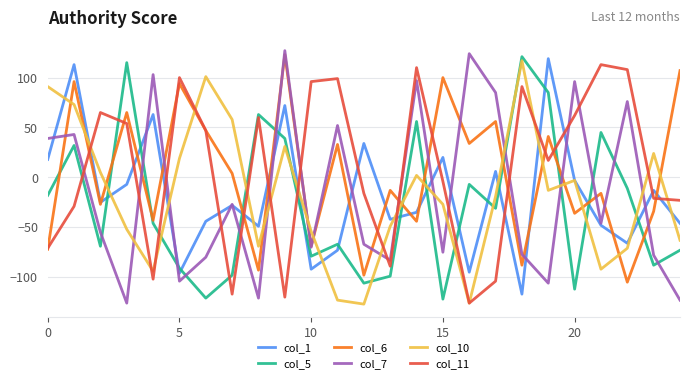

Which series has the largest range (max minus min)?

col_7